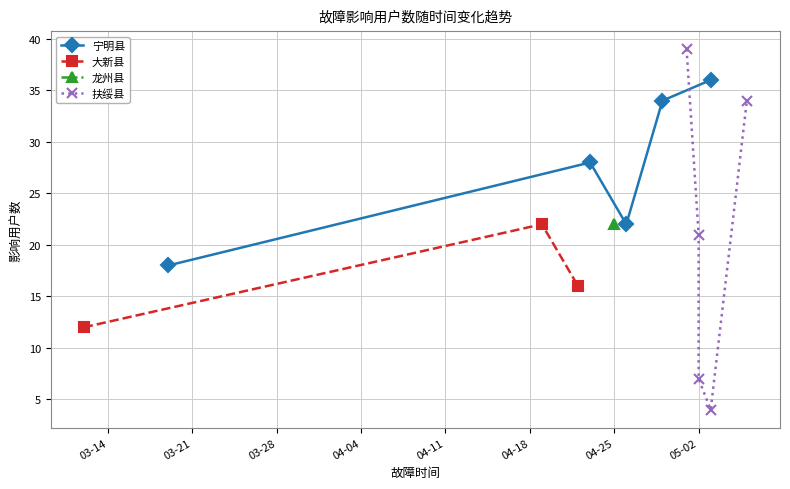

What is the smallest value displayed?

4